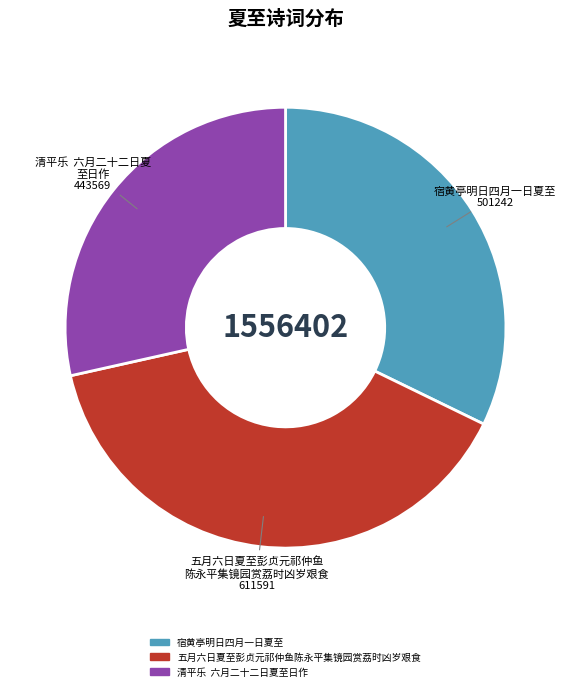

Between 宿黄亭明日四月一日夏至 and 五月六日夏至彭贞元祁仲鱼陈永平集镜园赏荔时凶岁艰食, which is larger?

五月六日夏至彭贞元祁仲鱼陈永平集镜园赏荔时凶岁艰食